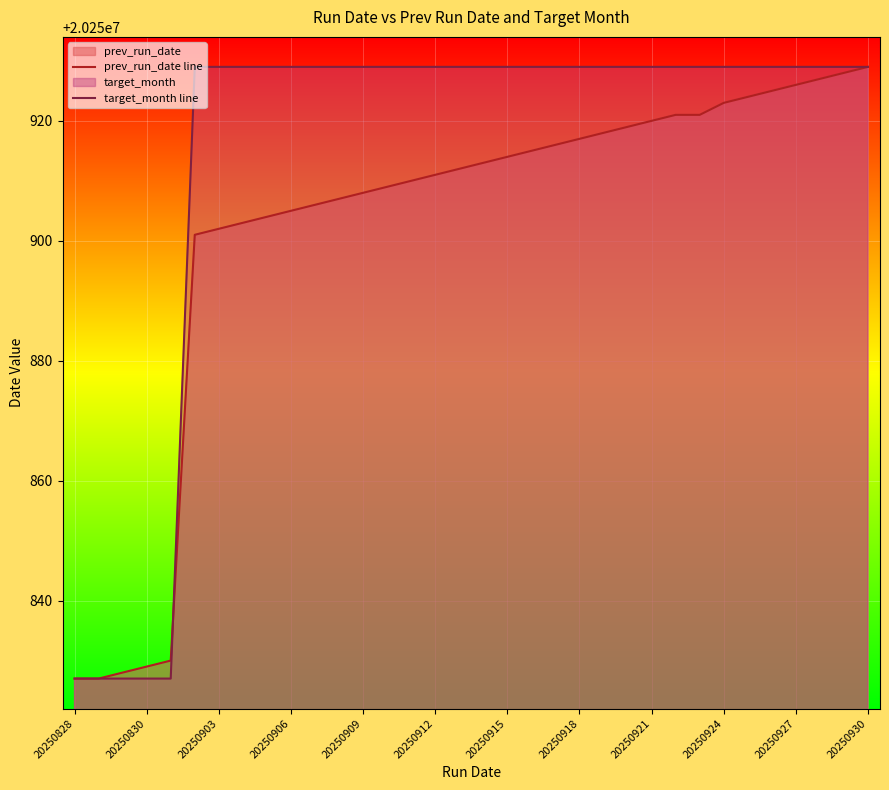

How many data points does each series have?

34